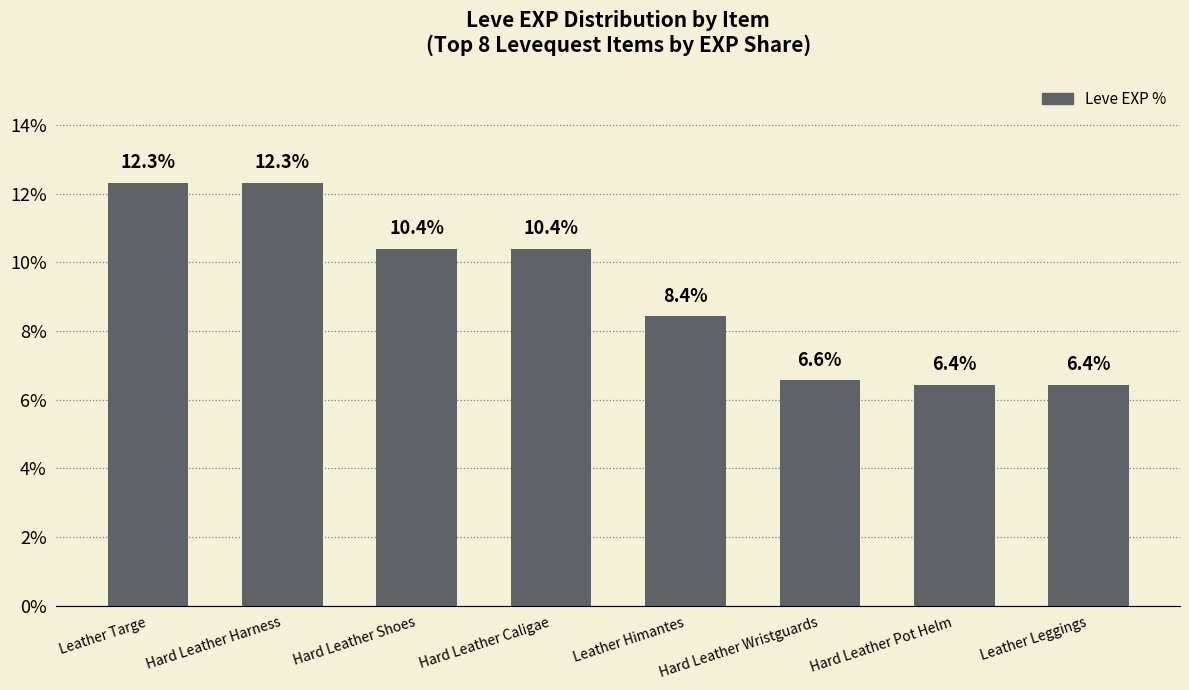

True or false: the data shows 12.3 at Hard Leather Harness.

True